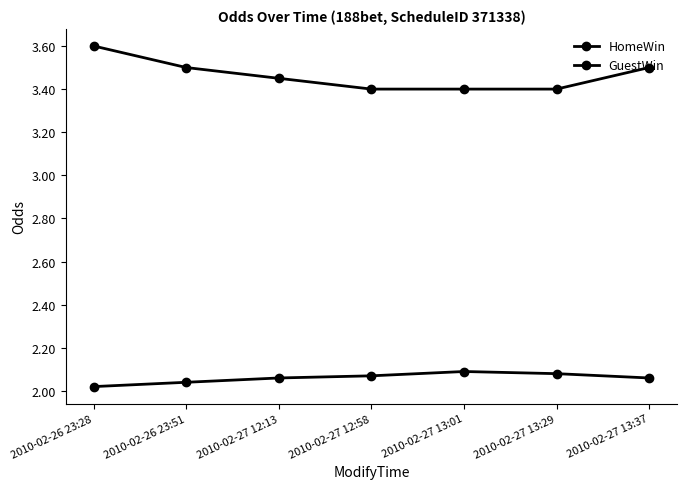

Reading left to right, extract all data points from this chart.

HomeWin: 2010-02-26 23:28=3.6	2010-02-26 23:51=3.5	2010-02-27 12:13=3.5	2010-02-27 12:58=3.4	2010-02-27 13:01=3.4	2010-02-27 13:29=3.4	2010-02-27 13:37=3.5
GuestWin: 2010-02-26 23:28=2.0	2010-02-26 23:51=2.0	2010-02-27 12:13=2.1	2010-02-27 12:58=2.1	2010-02-27 13:01=2.1	2010-02-27 13:29=2.1	2010-02-27 13:37=2.1